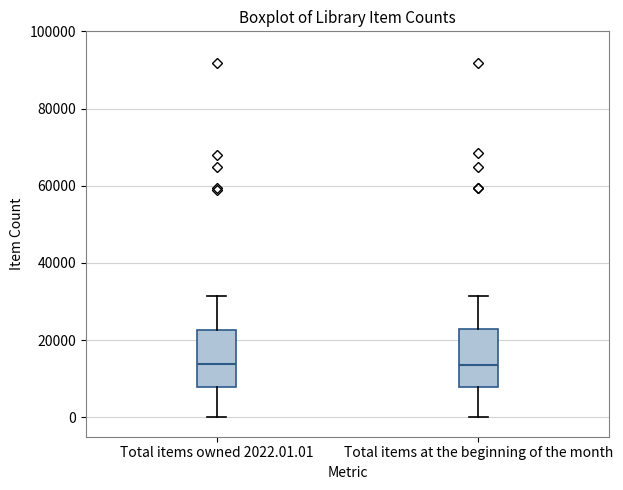

Reading left to right, read every box against the y-axis: the position of its median line, the range the box covers, and the ends of its whiskers. The values are not printed on the chart, so give them approximately, as read against the axis.

Total items owned 2022.01.01: median 14000, box 8000 to 22000, whiskers 0 to 32000
Total items at the beginning of the month: median 14000, box 8000 to 22000, whiskers 0 to 32000